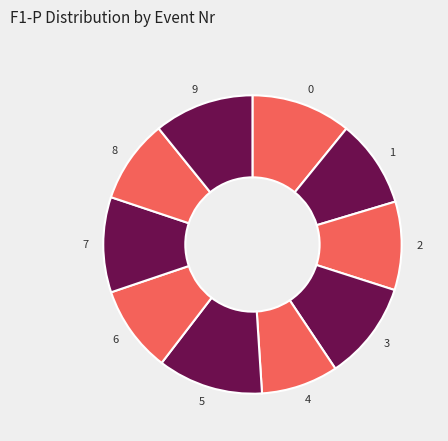

Which category has the biggest portion of the pie?

5